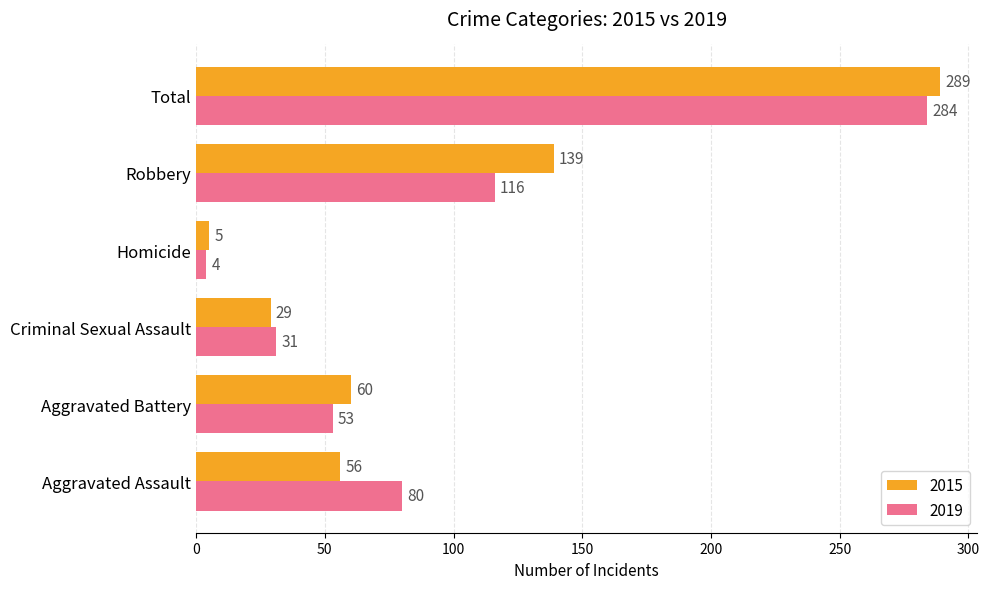

How many series are shown in this chart?

2